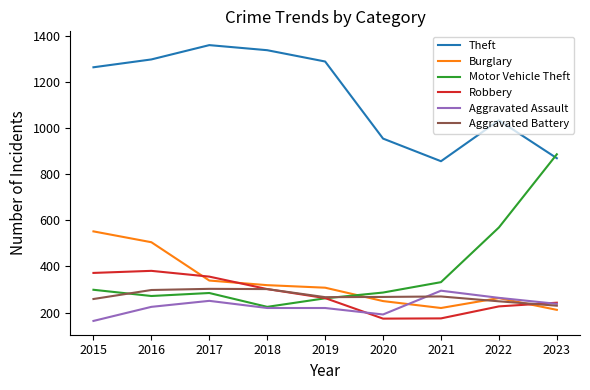

Which series changed the most between 2017 and 2019?

Robbery